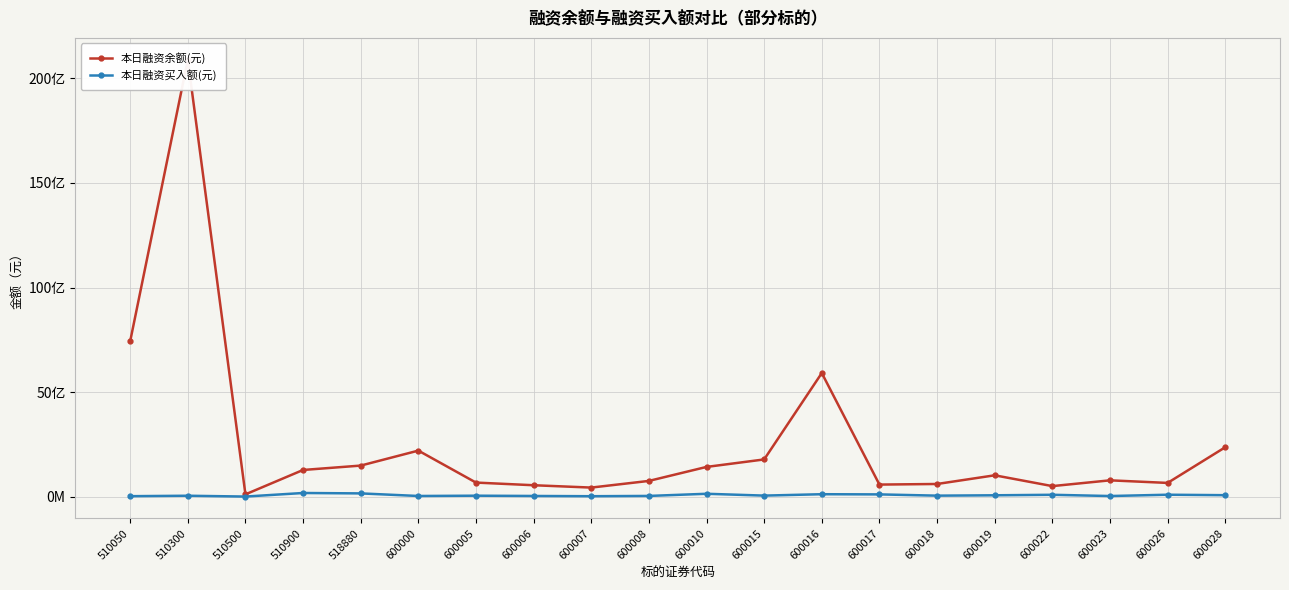

Is this an area chart (filled region under the line)?

No